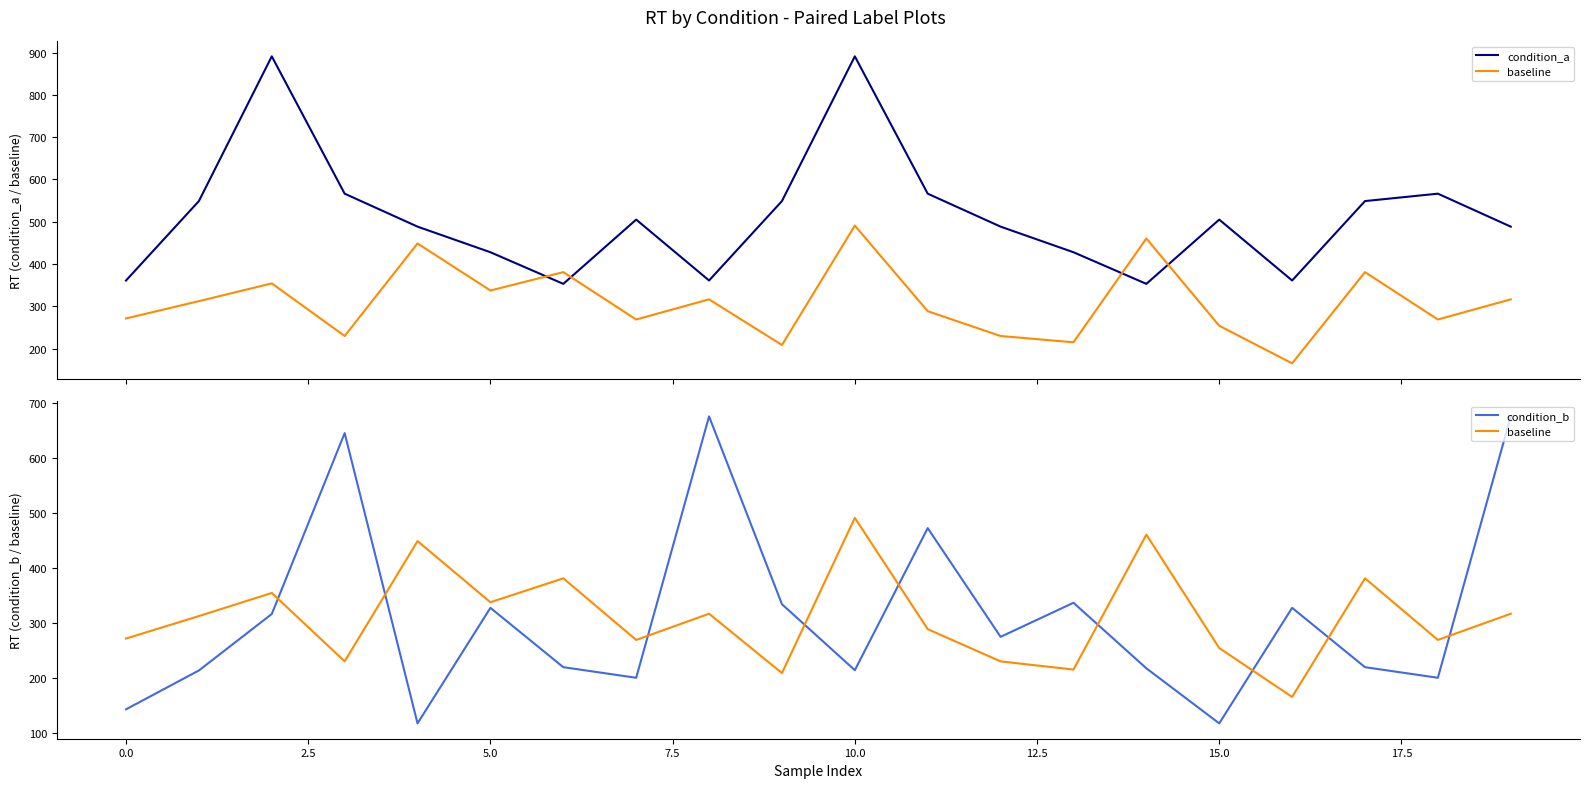

How many interior local peaks does the condition_a series have?

5